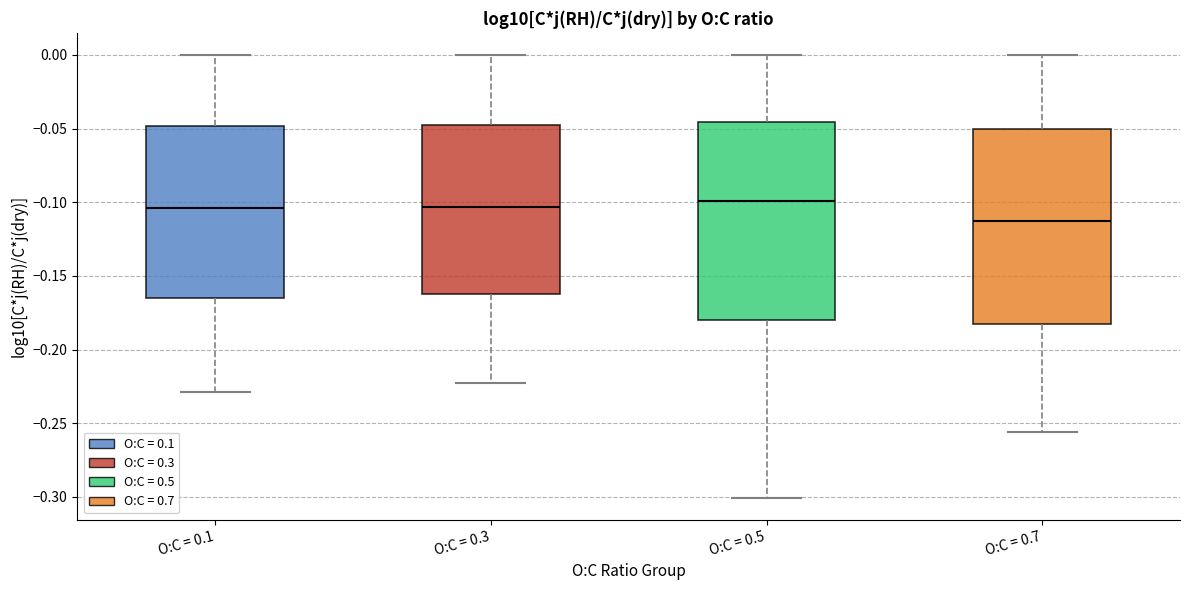

Reading left to right, read every box against the y-axis: the position of its median line, the range the box covers, and the ends of its whiskers. The values are not printed on the chart, so give them approximately, as read against the axis.

O:C = 0.1: median -0.105, box -0.165 to -0.050, whiskers -0.230 to 0.000
O:C = 0.3: median -0.105, box -0.165 to -0.050, whiskers -0.225 to 0.000
O:C = 0.5: median -0.100, box -0.180 to -0.045, whiskers -0.300 to 0.000
O:C = 0.7: median -0.115, box -0.185 to -0.050, whiskers -0.255 to 0.000